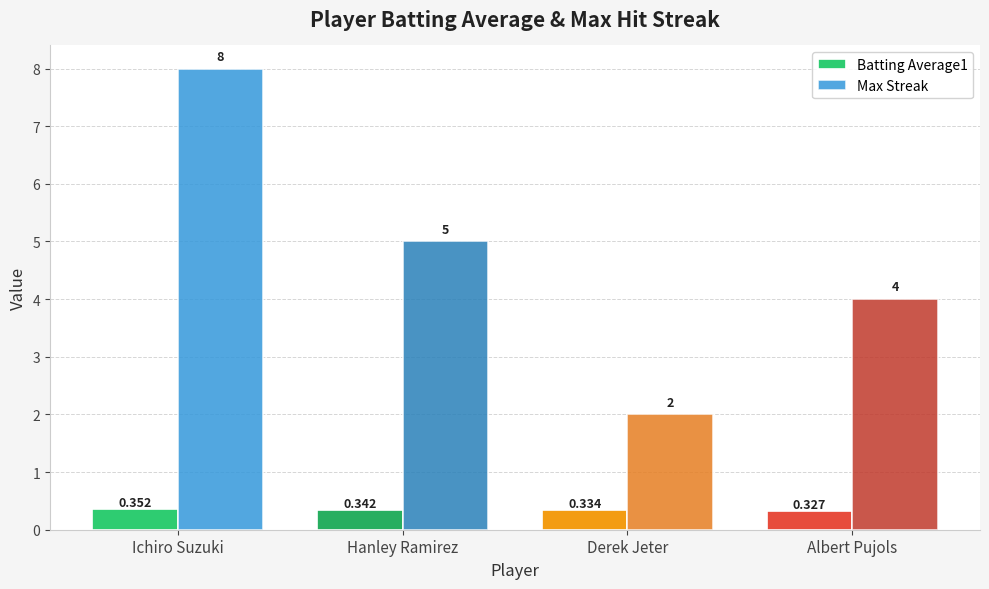

What is the sum of the Batting Average1 values at Hanley Ramirez and Ichiro Suzuki?

0.7